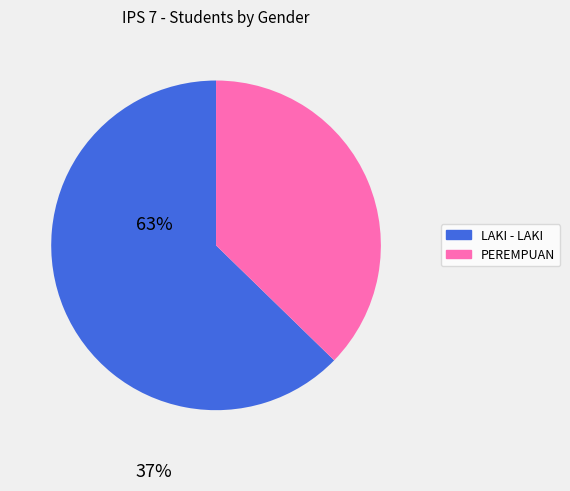

Is there a majority slice in this chart?

Yes